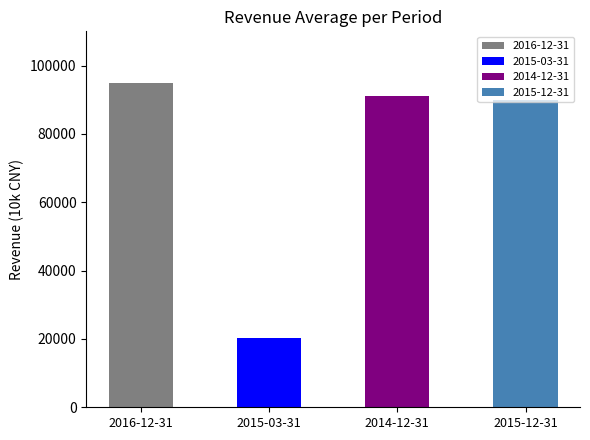

Does the chart contain stacked bars?

No